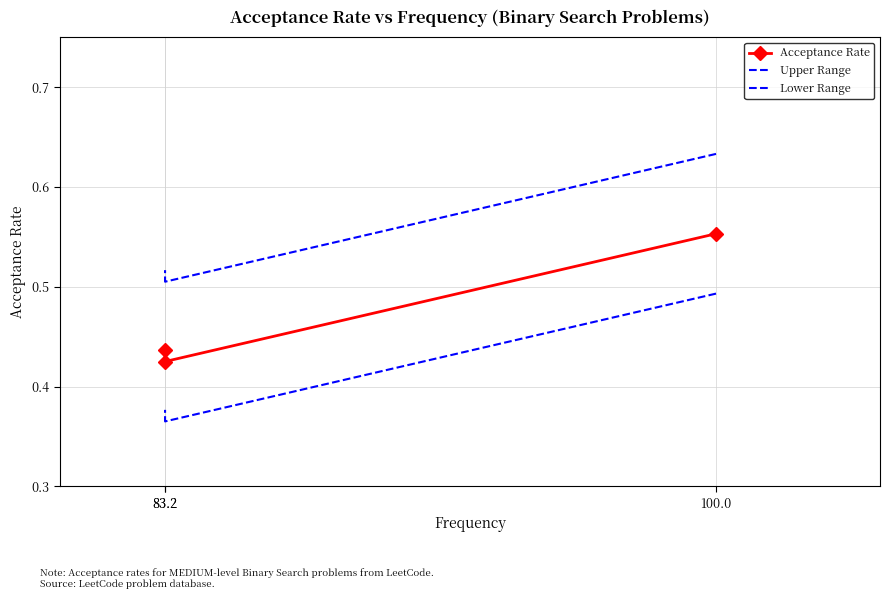

What is the difference between the Lower Range values at 100.0 and 83.2?

0.1